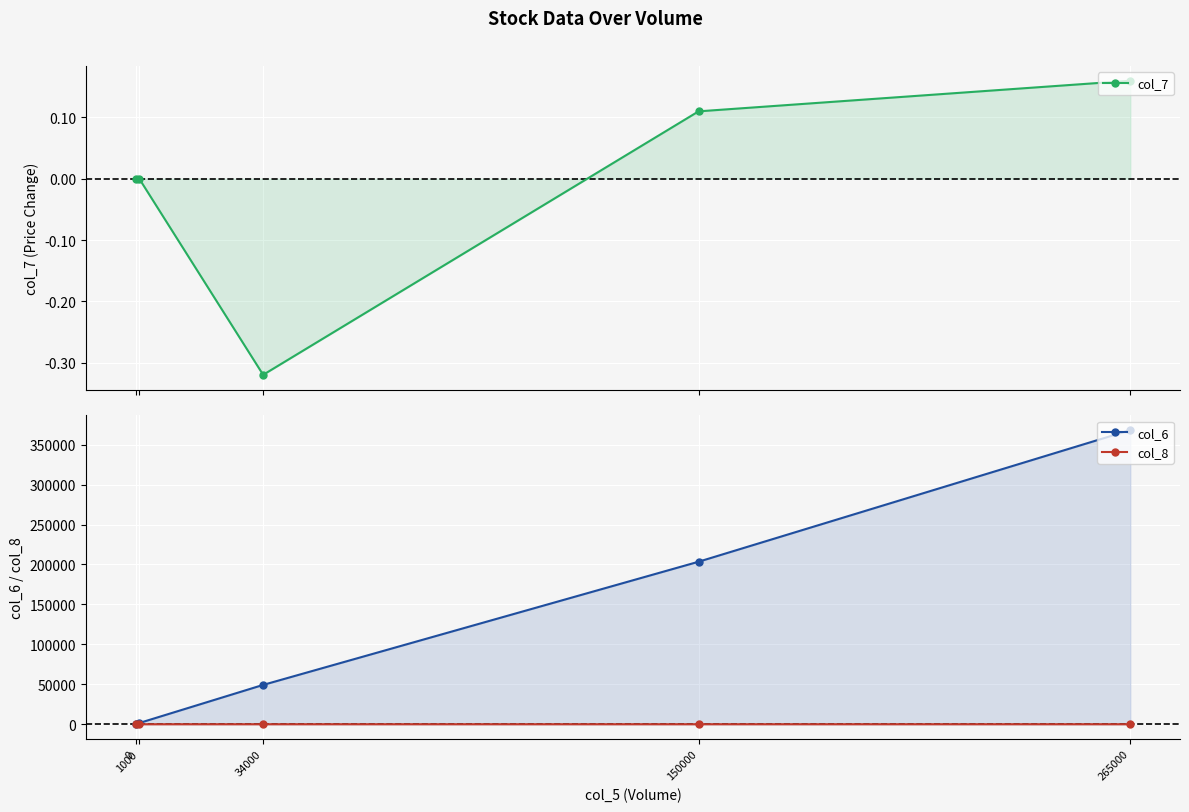

What is the approximate value of col_6 at 150000?

203460.0